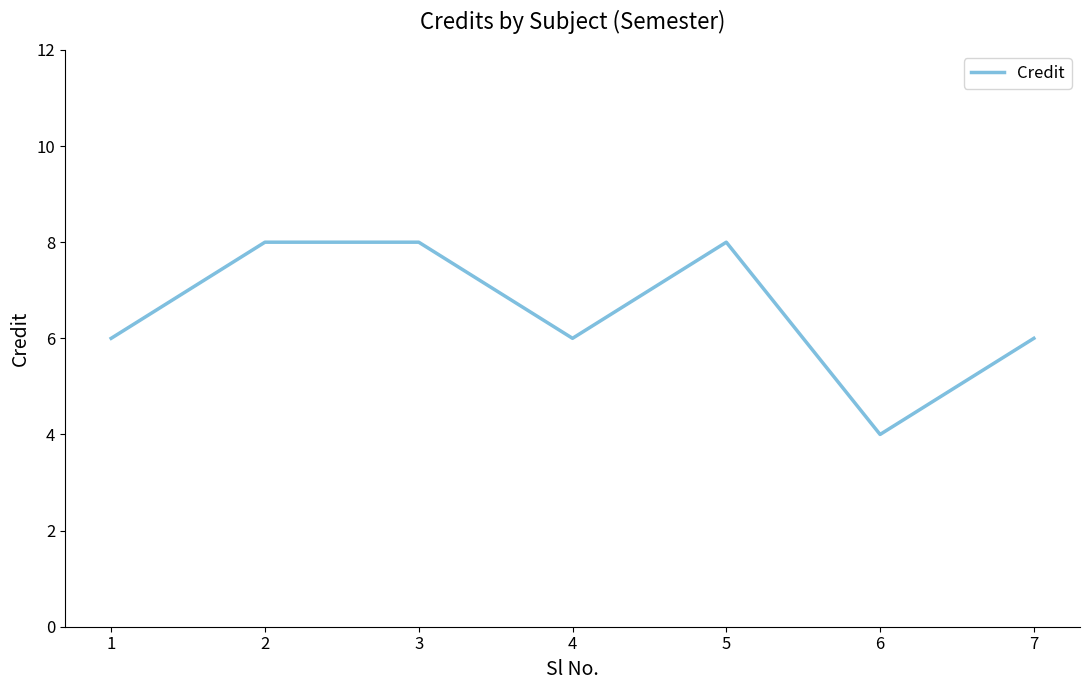

Is it true that the value at 2 is 14?

False